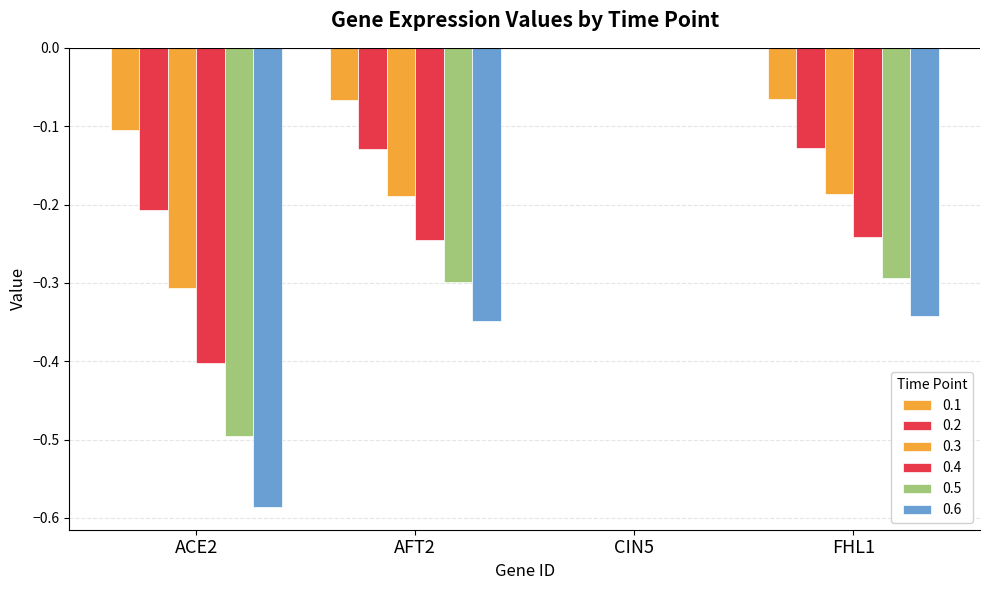

The value of 0.2 at CIN5 is 0.1. True or false?

False